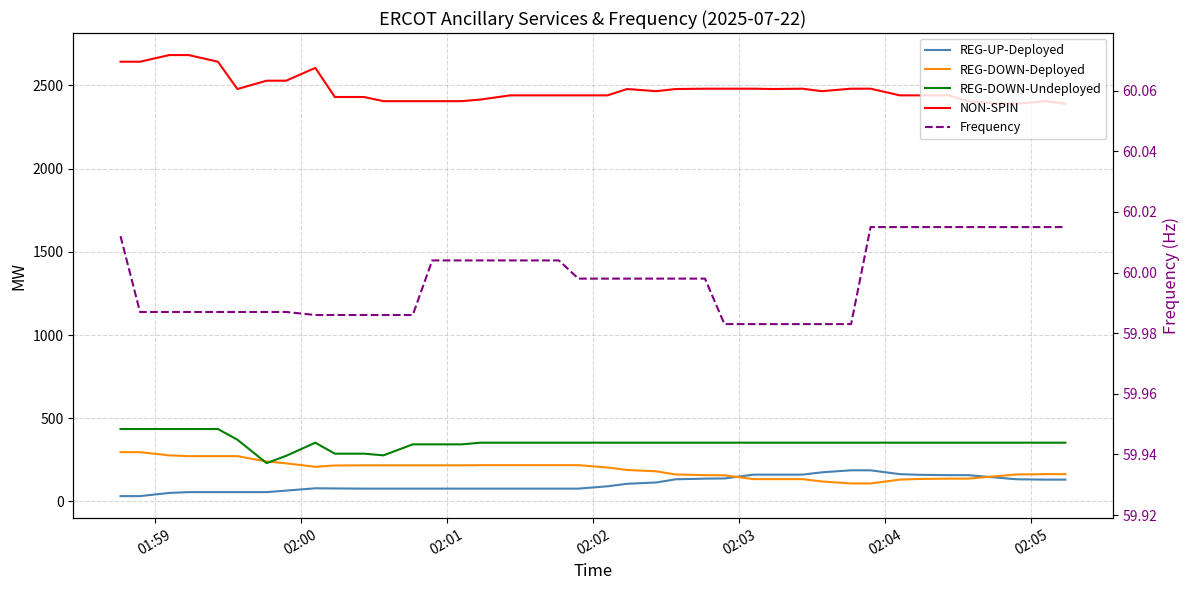

What are all the series names shown in the legend?

REG-UP-Deployed, REG-DOWN-Deployed, REG-DOWN-Undeployed, NON-SPIN, Frequency